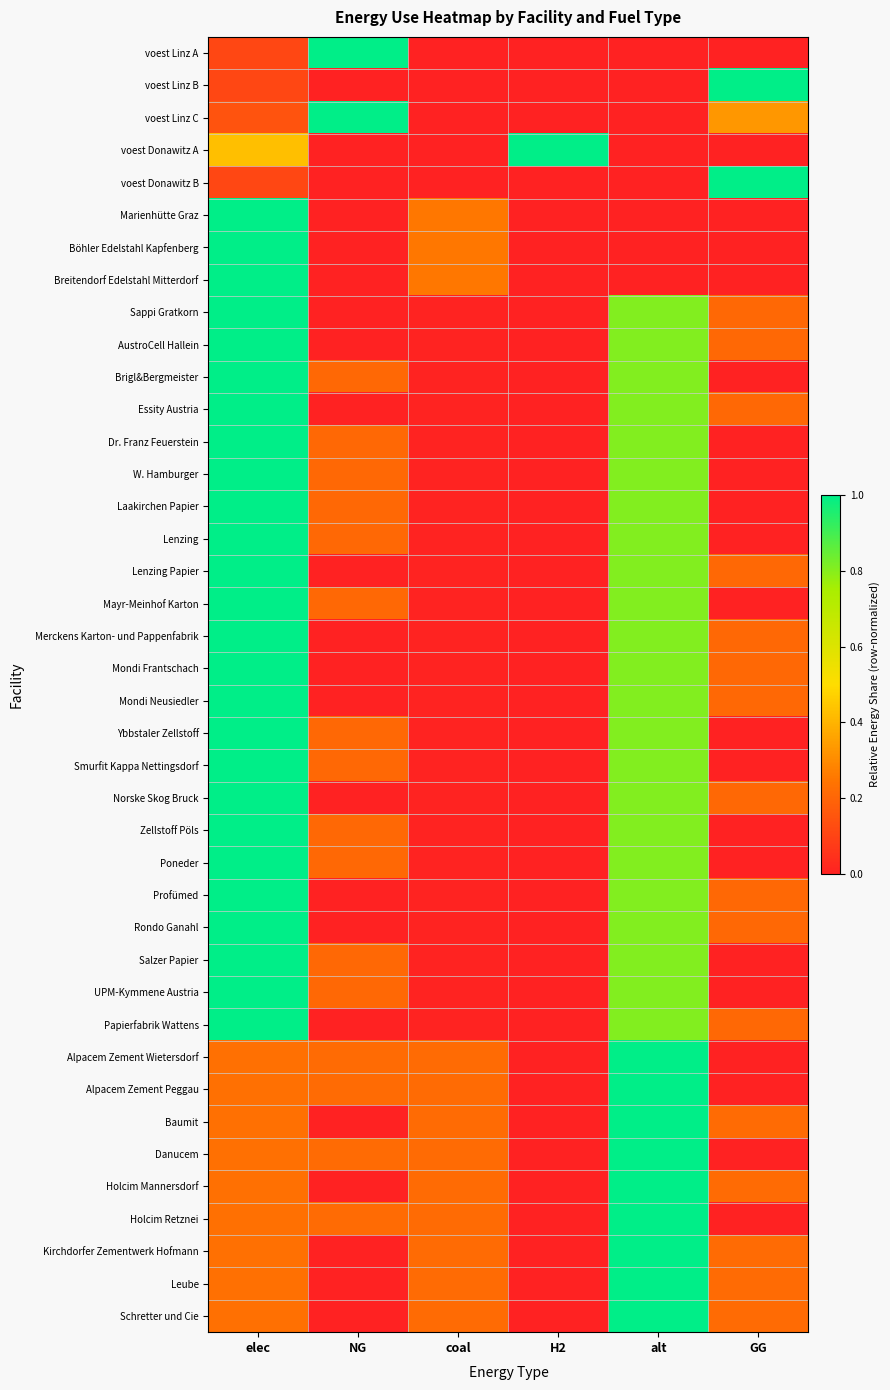

Reading left to right, extract all data points from this chart.

voest Linz A: elec=0.1	NG=1.0	coal=0.0	H2=0.0	alt=0.0	GG=0.0
voest Linz B: elec=0.1	NG=0.0	coal=0.0	H2=0.0	alt=0.0	GG=1.0
voest Linz C: elec=0.1	NG=1.0	coal=0.0	H2=0.0	alt=0.0	GG=0.3
voest Donawitz A: elec=0.4	NG=0.0	coal=0.0	H2=1.0	alt=0.0	GG=0.0
voest Donawitz B: elec=0.1	NG=0.0	coal=0.0	H2=0.0	alt=0.0	GG=1.0
Marienhütte Graz: elec=1.0	NG=0.0	coal=0.2	H2=0.0	alt=0.0	GG=0.0
Böhler Edelstahl Kapfenberg: elec=1.0	NG=0.0	coal=0.2	H2=0.0	alt=0.0	GG=0.0
Breitendorf Edelstahl Mitterdorf: elec=1.0	NG=0.0	coal=0.2	H2=0.0	alt=0.0	GG=0.0
Sappi Gratkorn: elec=1.0	NG=0.0	coal=0.0	H2=0.0	alt=0.8	GG=0.2
AustroCell Hallein: elec=1.0	NG=0.0	coal=0.0	H2=0.0	alt=0.8	GG=0.2
Brigl&Bergmeister: elec=1.0	NG=0.2	coal=0.0	H2=0.0	alt=0.8	GG=0.0
Essity Austria: elec=1.0	NG=0.0	coal=0.0	H2=0.0	alt=0.8	GG=0.2
Dr. Franz Feuerstein: elec=1.0	NG=0.2	coal=0.0	H2=0.0	alt=0.8	GG=0.0
W. Hamburger: elec=1.0	NG=0.2	coal=0.0	H2=0.0	alt=0.8	GG=0.0
Laakirchen Papier: elec=1.0	NG=0.2	coal=0.0	H2=0.0	alt=0.8	GG=0.0
Lenzing: elec=1.0	NG=0.2	coal=0.0	H2=0.0	alt=0.8	GG=0.0
Lenzing Papier: elec=1.0	NG=0.0	coal=0.0	H2=0.0	alt=0.8	GG=0.2
Mayr-Meinhof Karton: elec=1.0	NG=0.2	coal=0.0	H2=0.0	alt=0.8	GG=0.0
Merckens Karton- und Pappenfabrik: elec=1.0	NG=0.0	coal=0.0	H2=0.0	alt=0.8	GG=0.2
Mondi Frantschach: elec=1.0	NG=0.0	coal=0.0	H2=0.0	alt=0.8	GG=0.2
Mondi Neusiedler: elec=1.0	NG=0.0	coal=0.0	H2=0.0	alt=0.8	GG=0.2
Ybbstaler Zellstoff: elec=1.0	NG=0.2	coal=0.0	H2=0.0	alt=0.8	GG=0.0
Smurfit Kappa Nettingsdorf: elec=1.0	NG=0.2	coal=0.0	H2=0.0	alt=0.8	GG=0.0
Norske Skog Bruck: elec=1.0	NG=0.0	coal=0.0	H2=0.0	alt=0.8	GG=0.2
Zellstoff Pöls: elec=1.0	NG=0.2	coal=0.0	H2=0.0	alt=0.8	GG=0.0
Poneder: elec=1.0	NG=0.2	coal=0.0	H2=0.0	alt=0.8	GG=0.0
Profümed: elec=1.0	NG=0.0	coal=0.0	H2=0.0	alt=0.8	GG=0.2
Rondo Ganahl: elec=1.0	NG=0.0	coal=0.0	H2=0.0	alt=0.8	GG=0.2
Salzer Papier: elec=1.0	NG=0.2	coal=0.0	H2=0.0	alt=0.8	GG=0.0
UPM-Kymmene Austria: elec=1.0	NG=0.2	coal=0.0	H2=0.0	alt=0.8	GG=0.0
Papierfabrik Wattens: elec=1.0	NG=0.0	coal=0.0	H2=0.0	alt=0.8	GG=0.2
Alpacem Zement Wietersdorf: elec=0.2	NG=0.2	coal=0.2	H2=0.0	alt=1.0	GG=0.0
Alpacem Zement Peggau: elec=0.2	NG=0.2	coal=0.2	H2=0.0	alt=1.0	GG=0.0
Baumit: elec=0.2	NG=0.0	coal=0.2	H2=0.0	alt=1.0	GG=0.2
Danucem: elec=0.2	NG=0.2	coal=0.2	H2=0.0	alt=1.0	GG=0.0
Holcim Mannersdorf: elec=0.2	NG=0.0	coal=0.2	H2=0.0	alt=1.0	GG=0.2
Holcim Retznei: elec=0.2	NG=0.2	coal=0.2	H2=0.0	alt=1.0	GG=0.0
Kirchdorfer Zementwerk Hofmann: elec=0.2	NG=0.0	coal=0.2	H2=0.0	alt=1.0	GG=0.2
Leube: elec=0.2	NG=0.0	coal=0.2	H2=0.0	alt=1.0	GG=0.2
Schretter und Cie: elec=0.2	NG=0.0	coal=0.2	H2=0.0	alt=1.0	GG=0.2